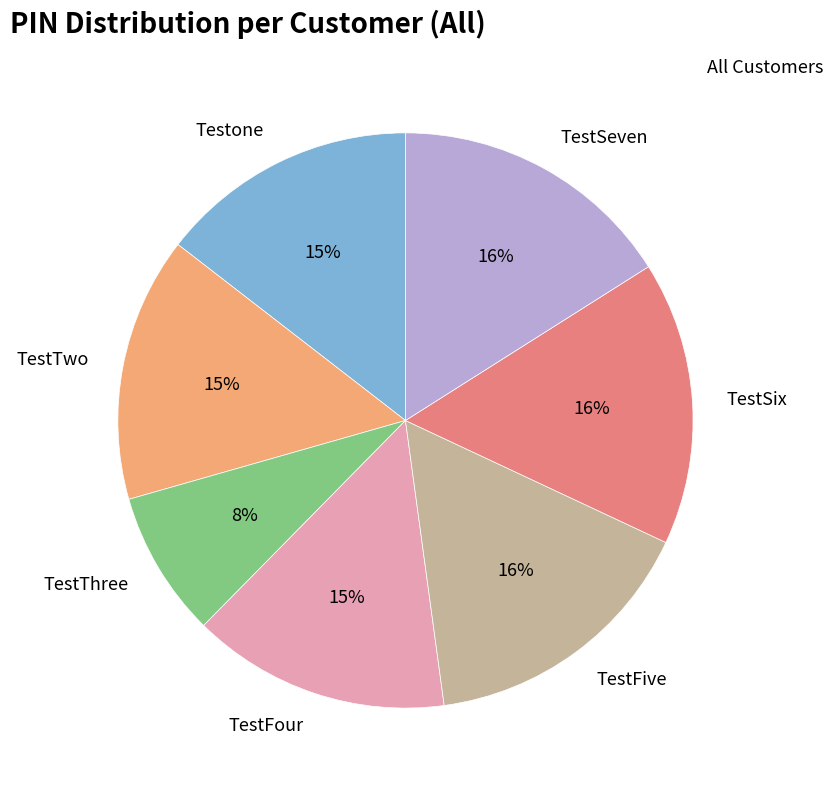

Between TestSeven and TestThree, which is larger?

TestSeven